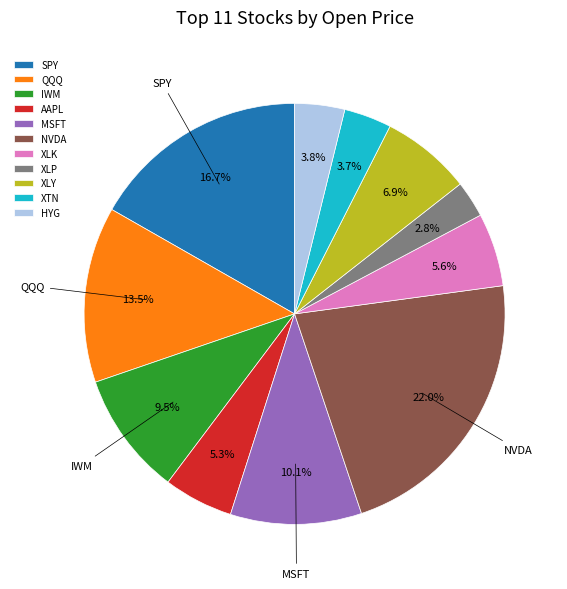

To the nearest percent, what percentage of the pie is XLP?

3%